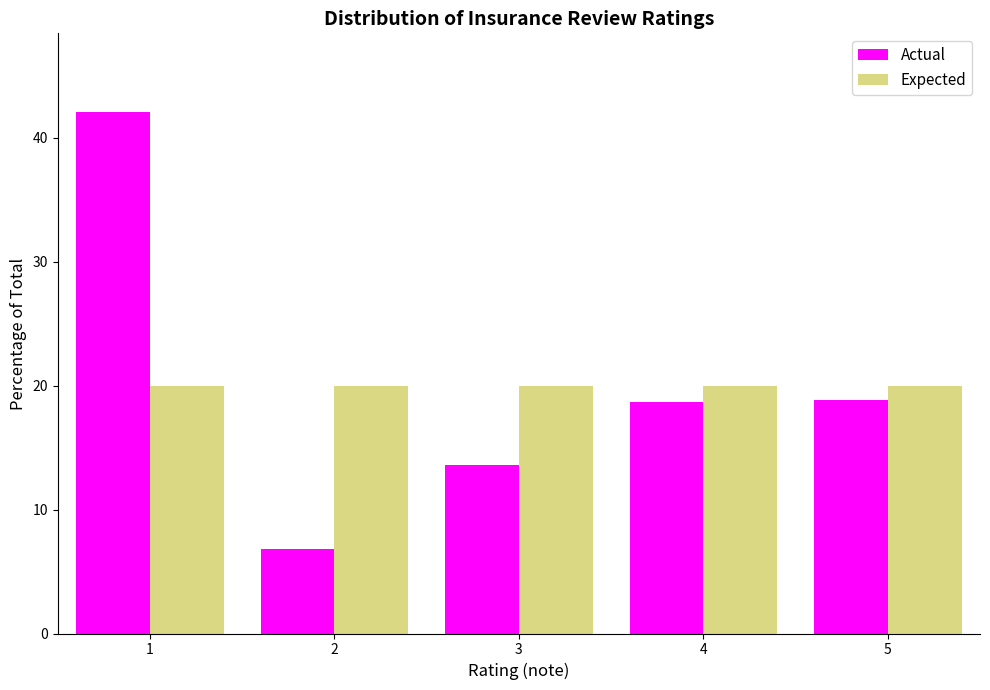

Is the value of Expected at 1 greater than the value of Actual at 1?

No